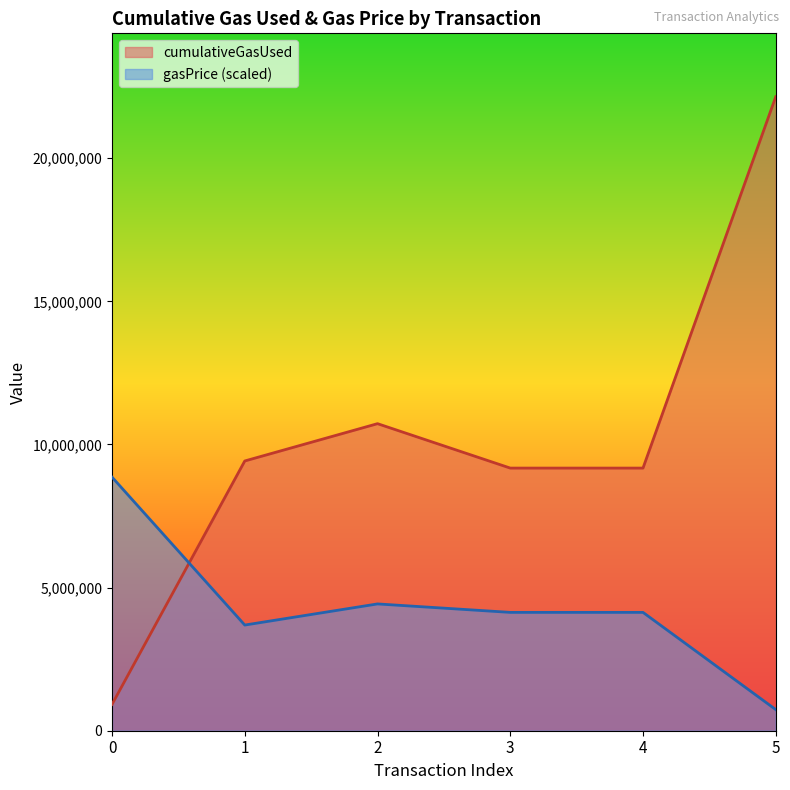

Which has a higher value, 1 or 2?

2